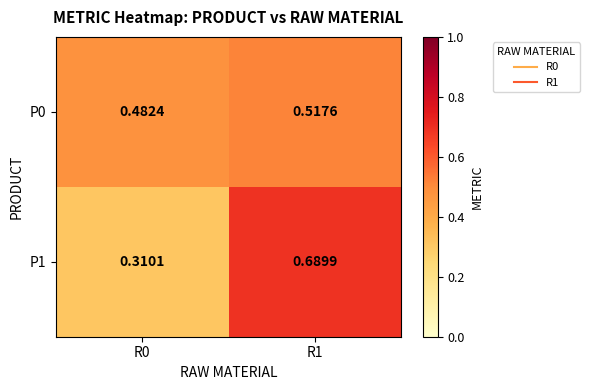

At which category does the chart reach its minimum across all series?

R0